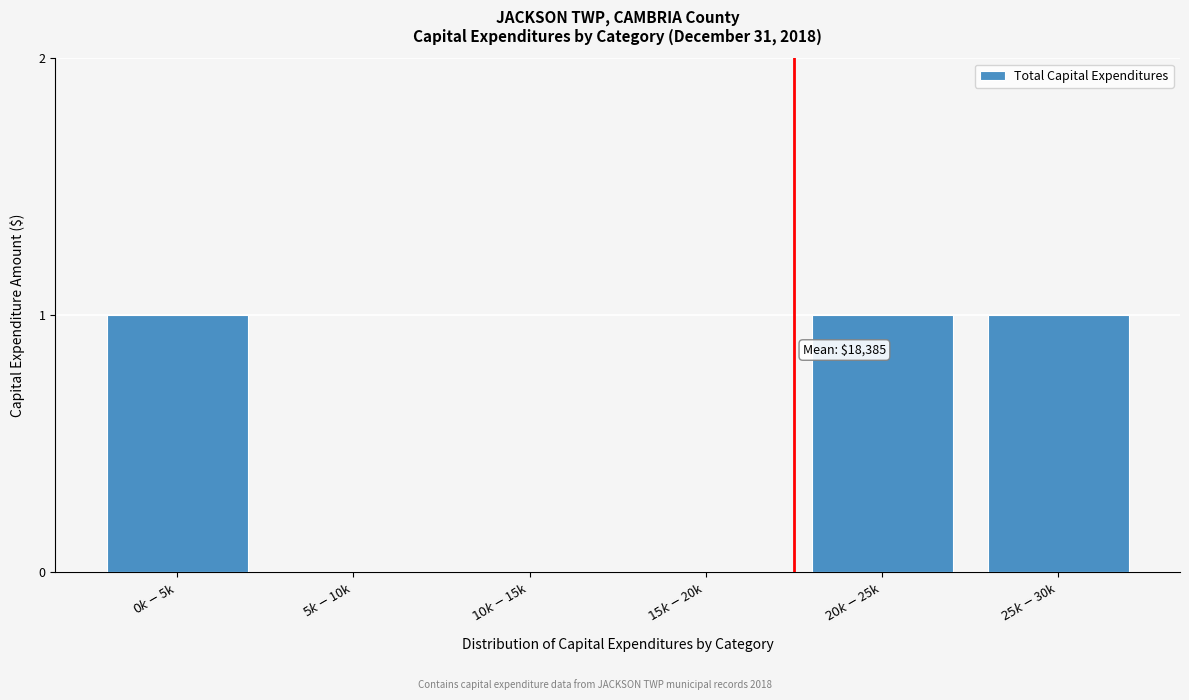

What is the sum of all values?

3